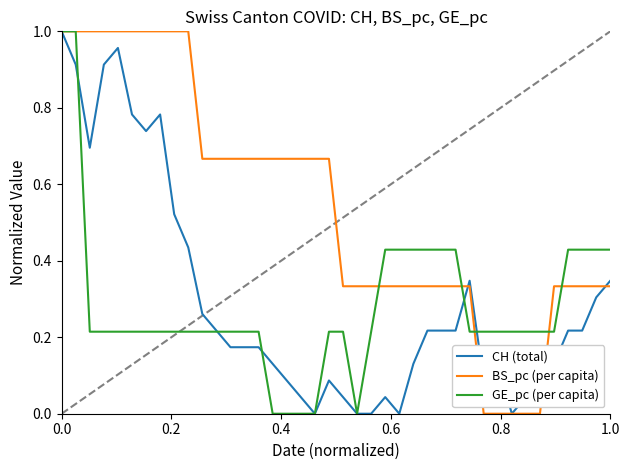

Which series has the largest total across all categories?

BS_pc (per capita)